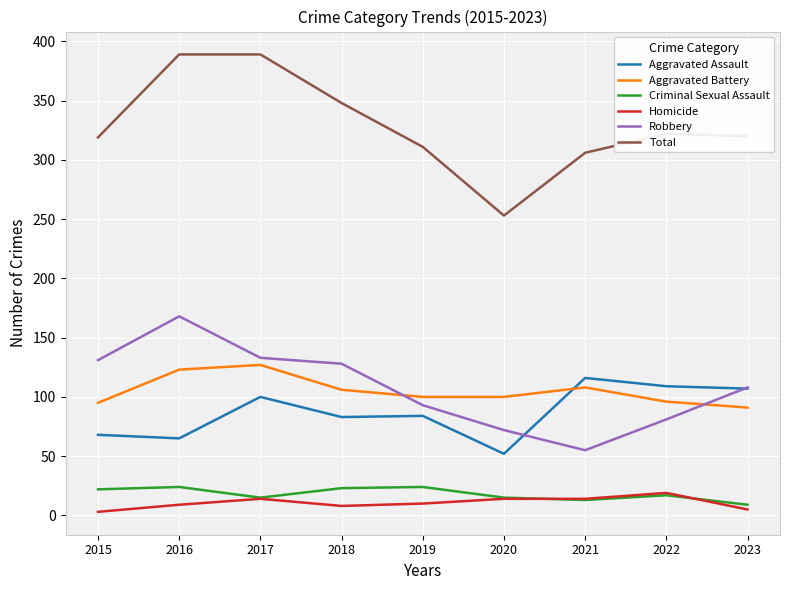

What is the total value across all series at 2016?

778